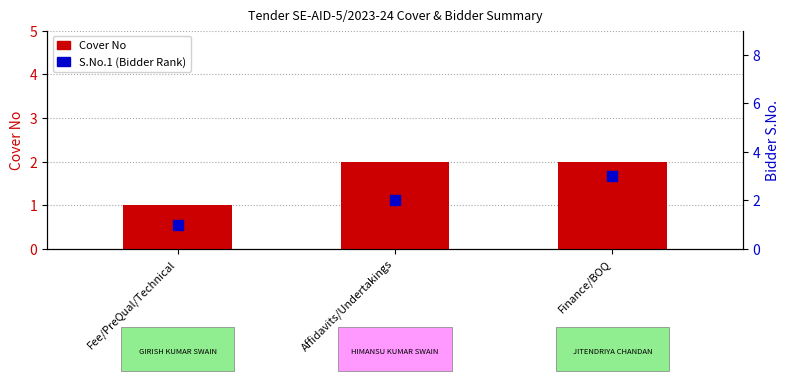

Which series has the largest total across all categories?

S.No.1 (Bidder Rank)